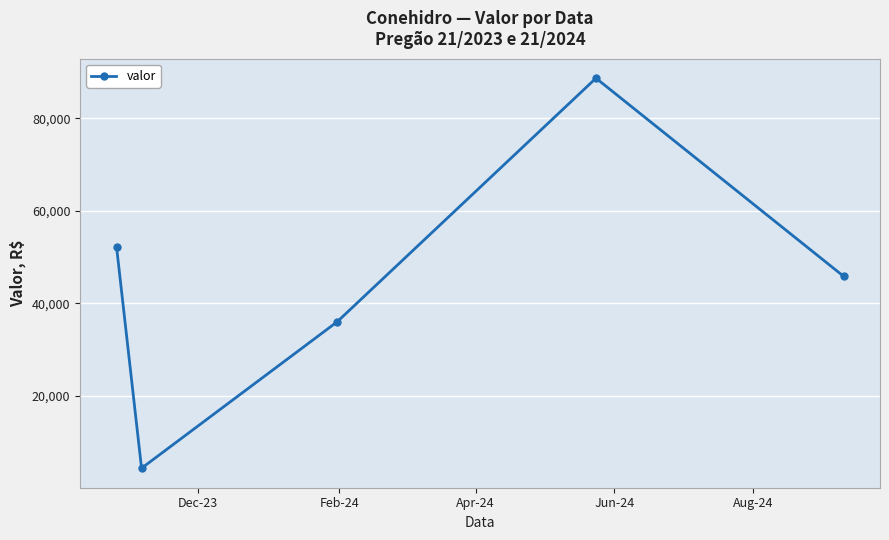

What is the value of the 3rd point from the left?

35986.7